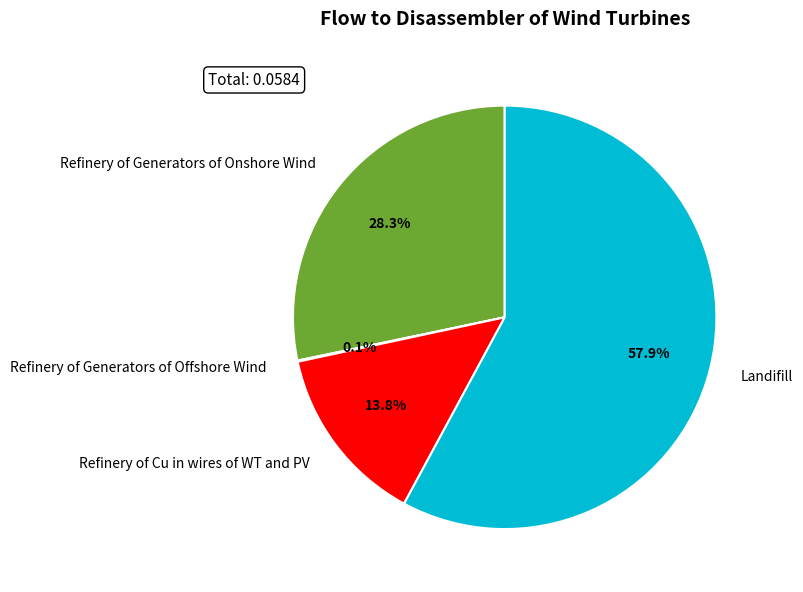

Which slice represents more than half of the pie?

Landifill